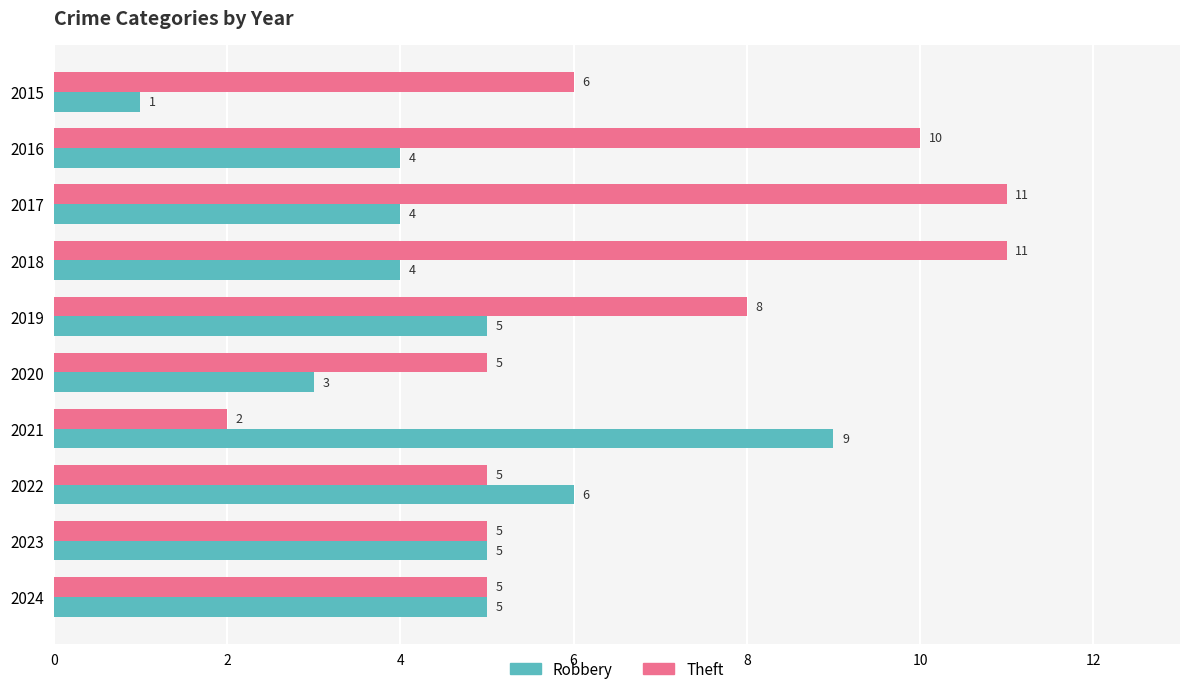

What are all the series names shown in the legend?

Robbery, Theft